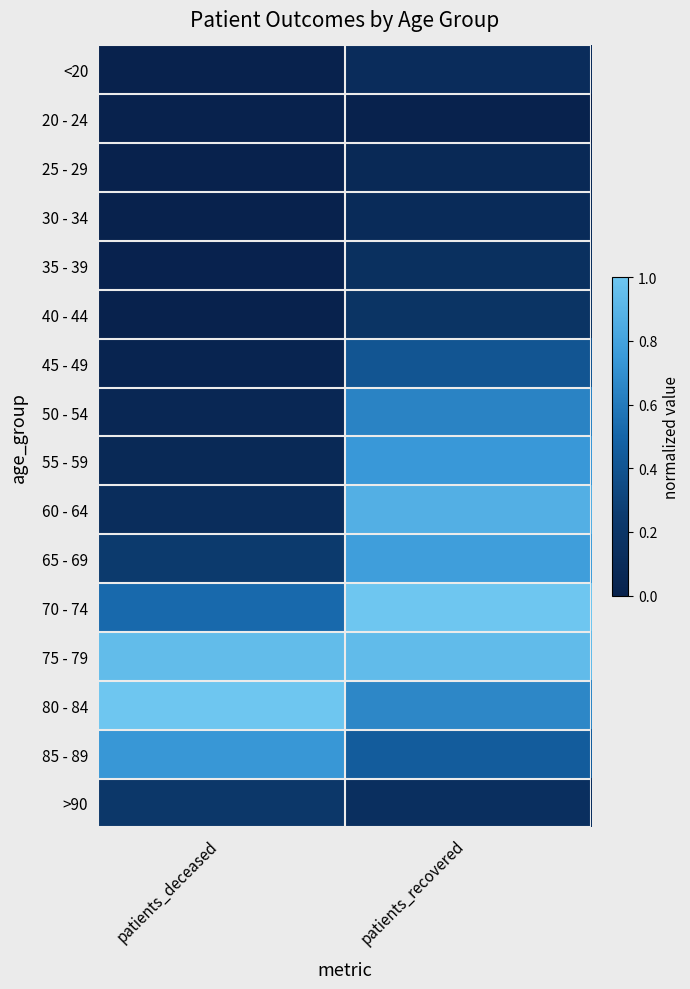

At which category does the chart reach its minimum across all series?

patients_deceased